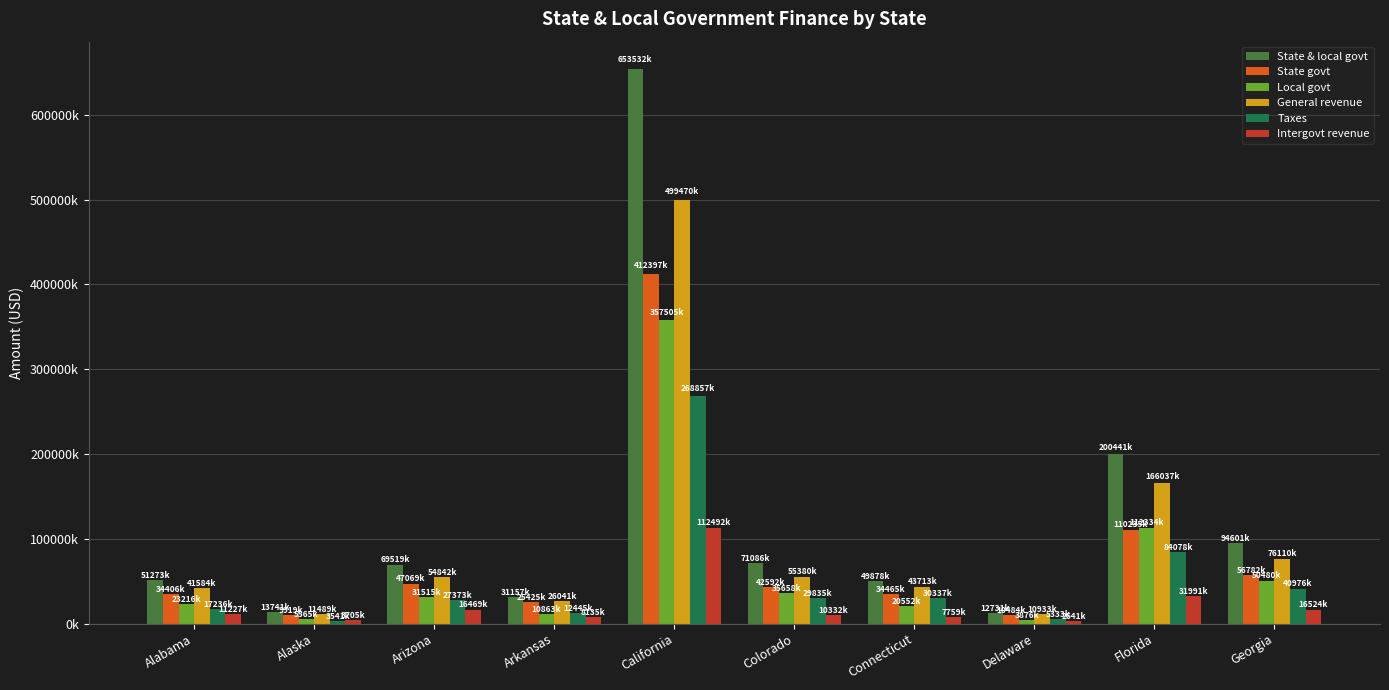

What are all the series names shown in the legend?

State & local govt, State govt, Local govt, General revenue, Taxes, Intergovt revenue